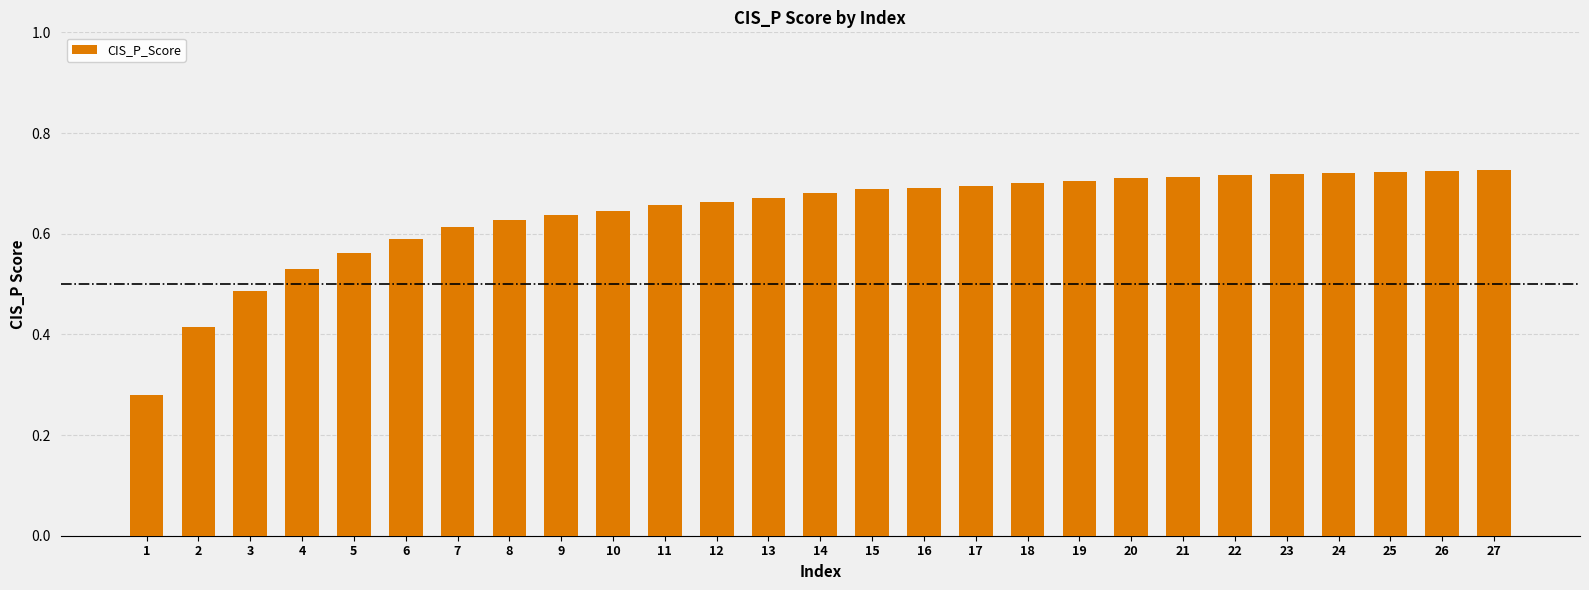

What is the sum of all values?

17.3